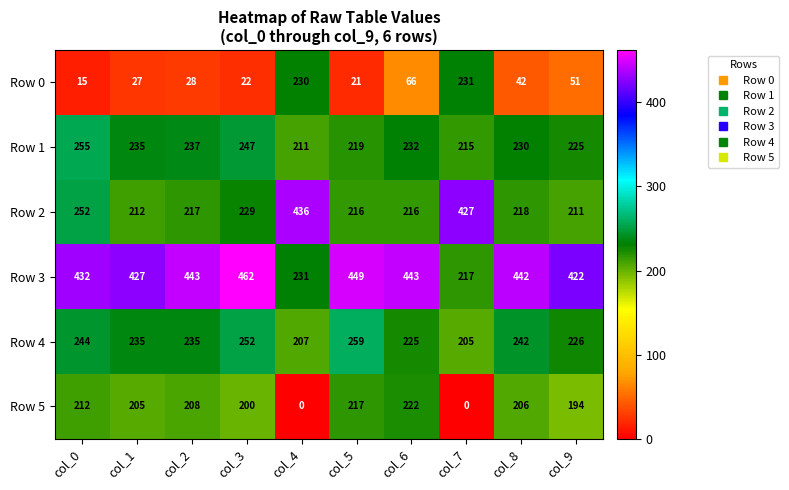

The Row 3 series shows 443 at col_6. True or false?

True